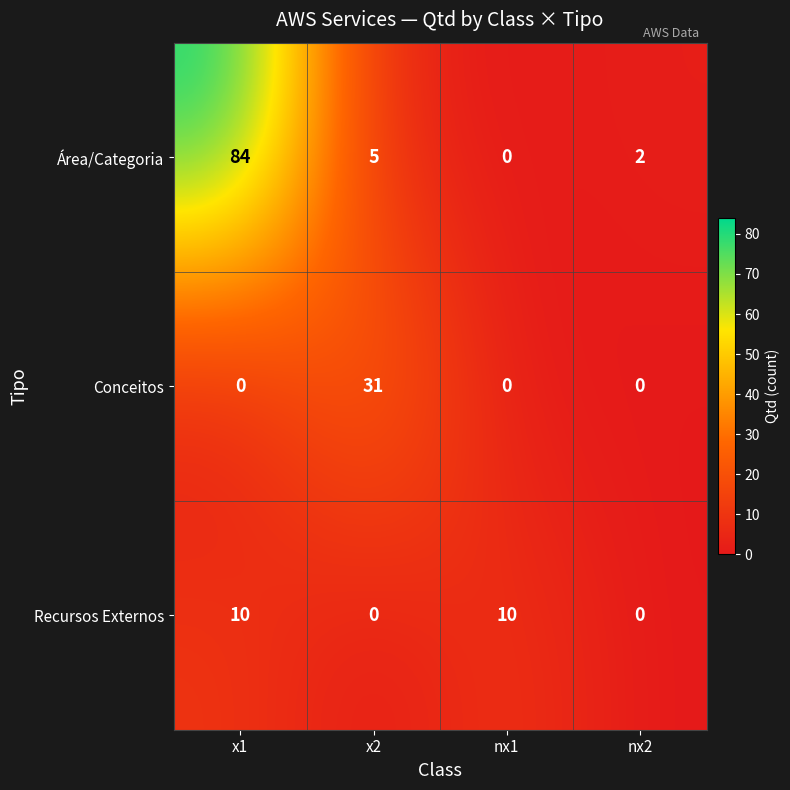

At which category does the chart reach its peak across all series?

x1